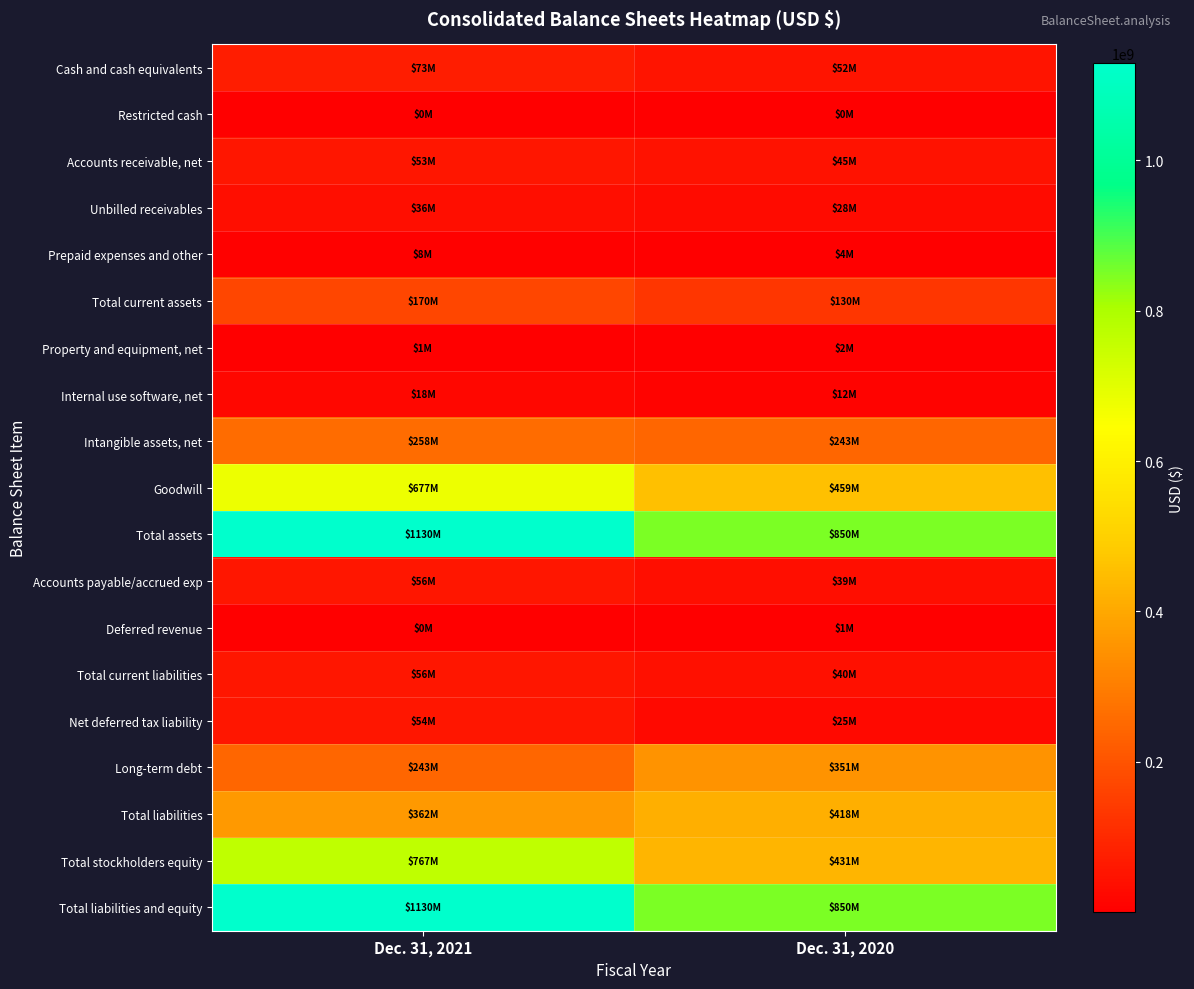

What is the total value across all series at Dec. 31, 2020?

3980488000